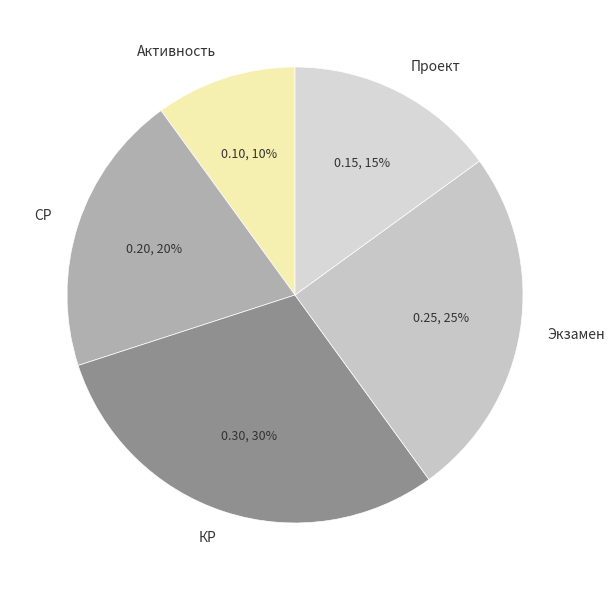

To the nearest percent, what is the combined percentage of Проект and СР?

35%